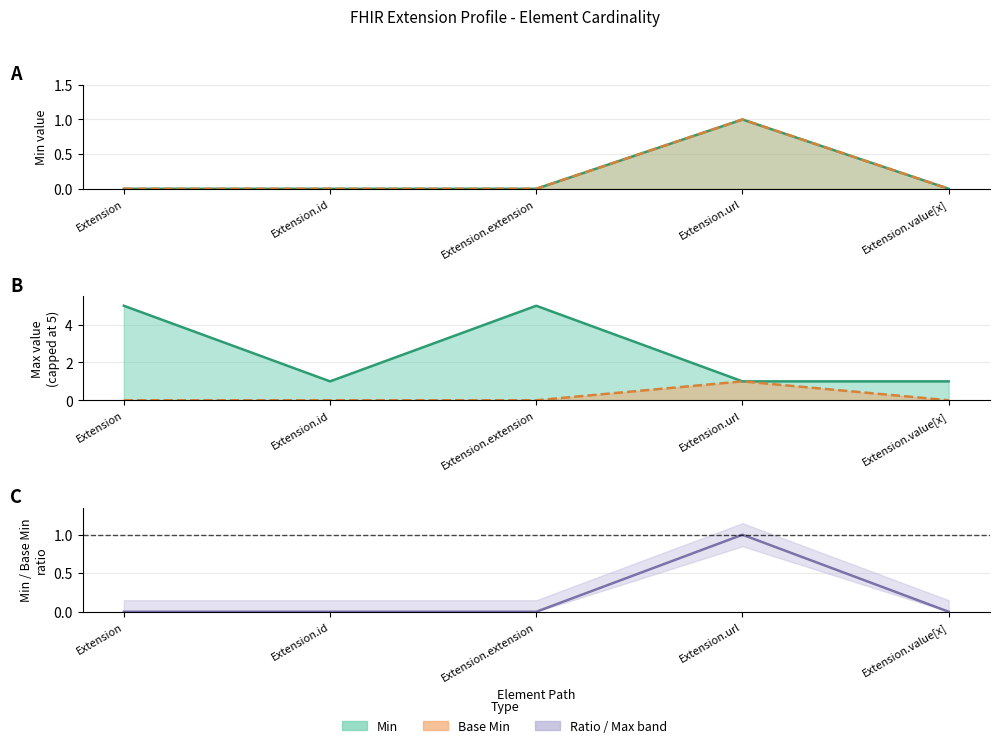

Rank the categories by Min (line) value from lowest to highest.

Extension, Extension.id, Extension.extension, Extension.value[x], Extension.url